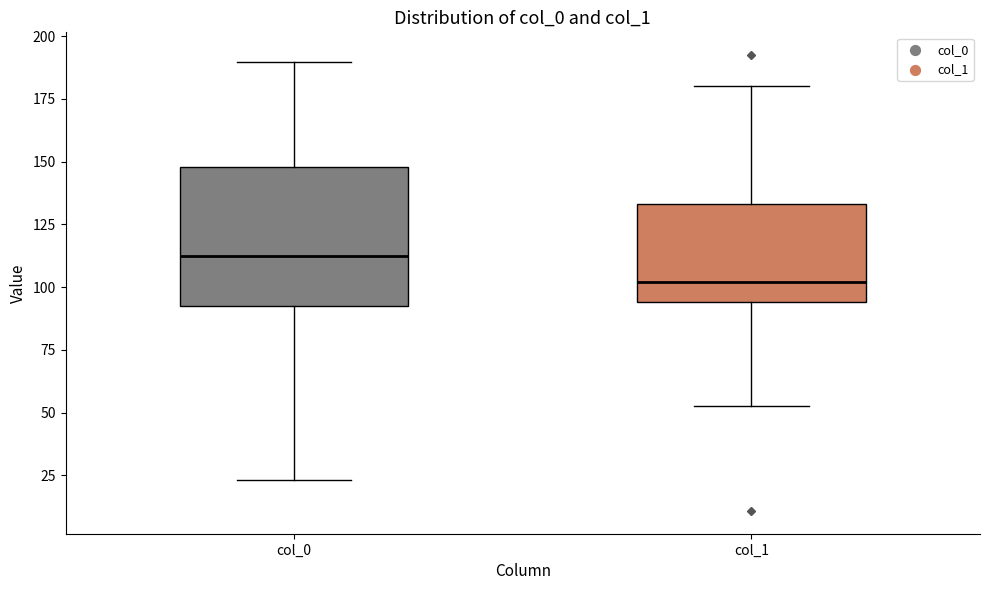

Reading left to right, read every box against the y-axis: the position of its median line, the range the box covers, and the ends of its whiskers. The values are not printed on the chart, so give them approximately, as read against the axis.

col_0: median 115, box 90 to 150, whiskers 25 to 190
col_1: median 100, box 95 to 135, whiskers 55 to 180